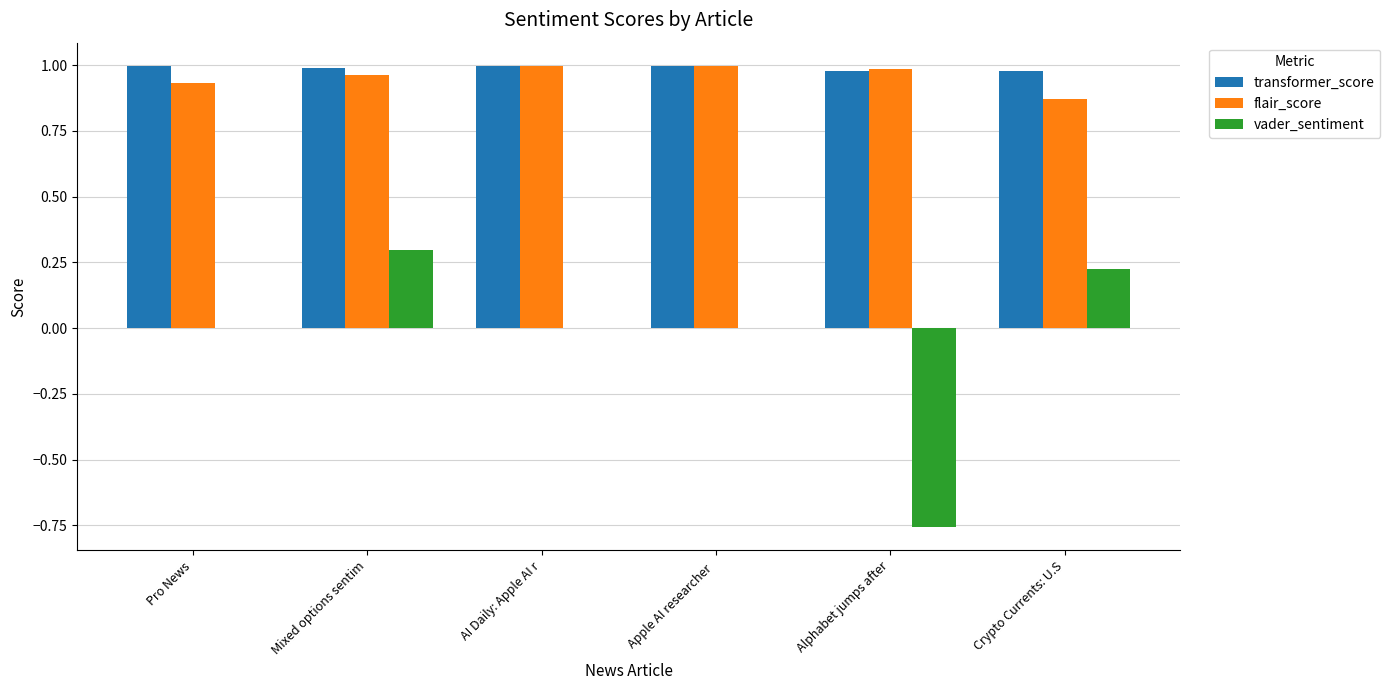

What is the total value across all series at AI Daily: Apple AI r?

2.0